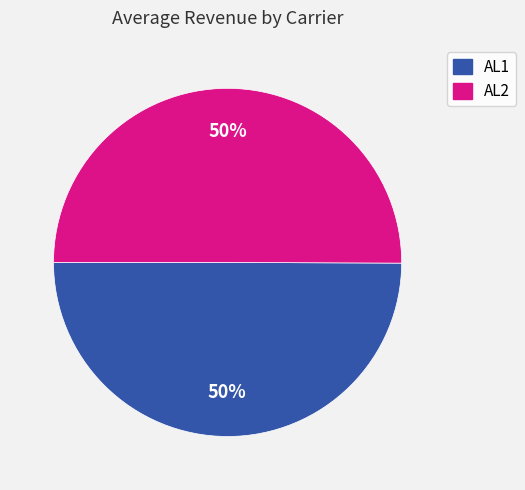

What percentage is the AL2 slice, to the nearest percent?

50%